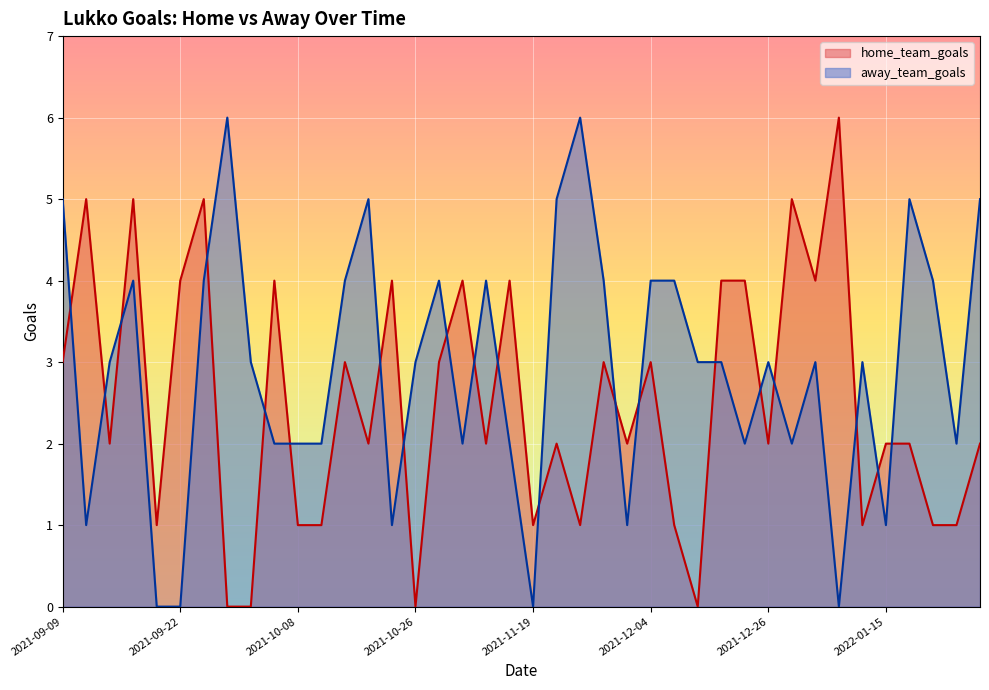

Between which two adjacent categories do away_team_goals and home_team_goals first intersect?

2021-09-09 and 2021-09-11